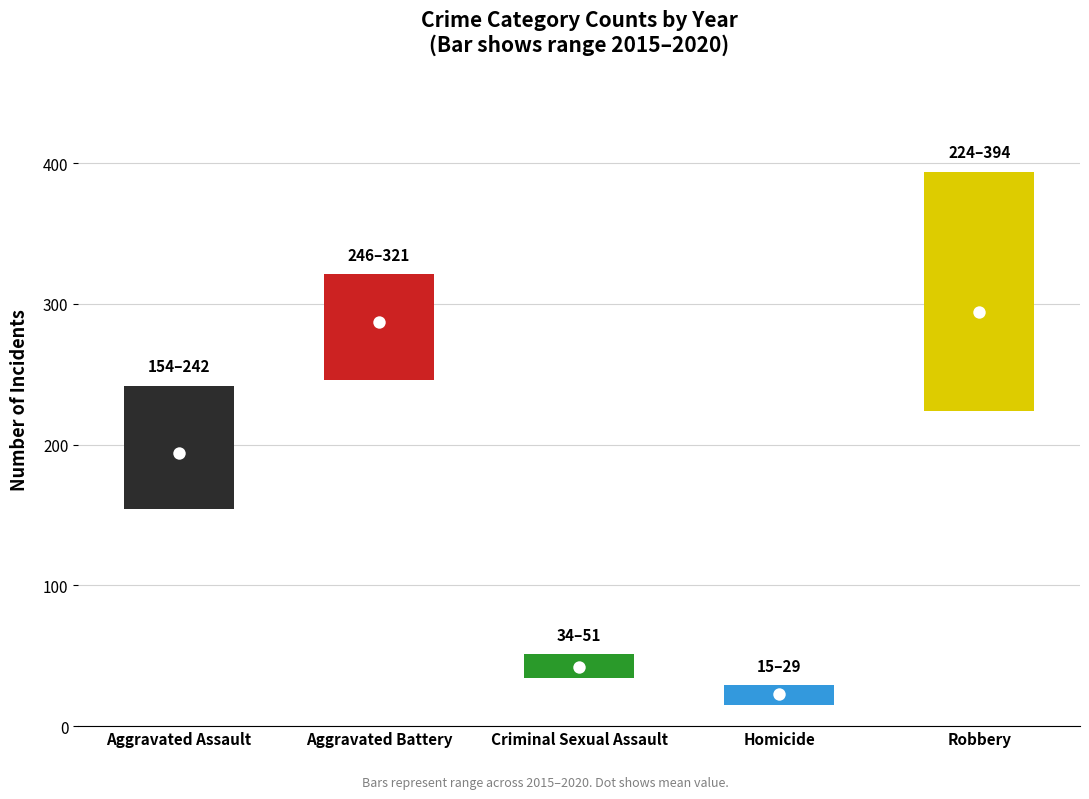

At which category is the sum across all series the highest?

Robbery